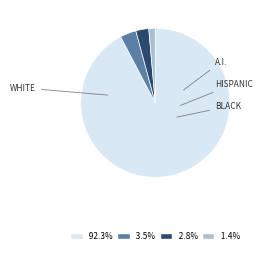

Is there a majority slice in this chart?

Yes